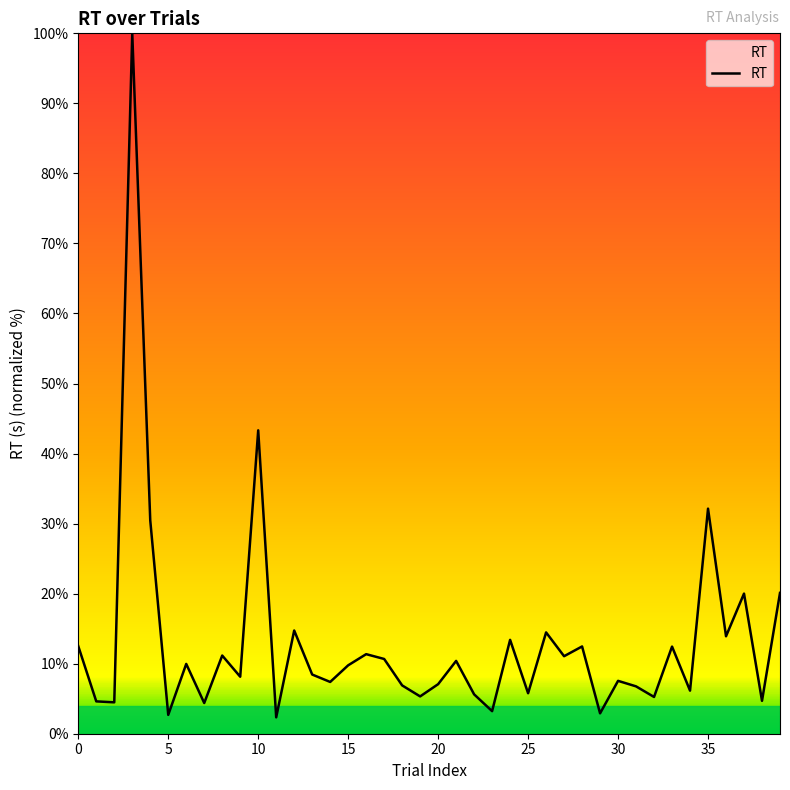

What is the difference between the second highest and second lowest values?

40.6